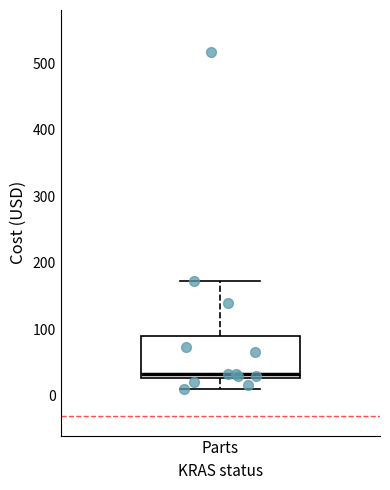

Read this box plot against the y-axis: the position of the median line, the range covered by the box, and the ends of both whiskers. The values are not printed on the chart, so give them approximately, as read against the axis.

median 30 (just above the box's lower edge), box 30 to 90, whiskers 10 to 170